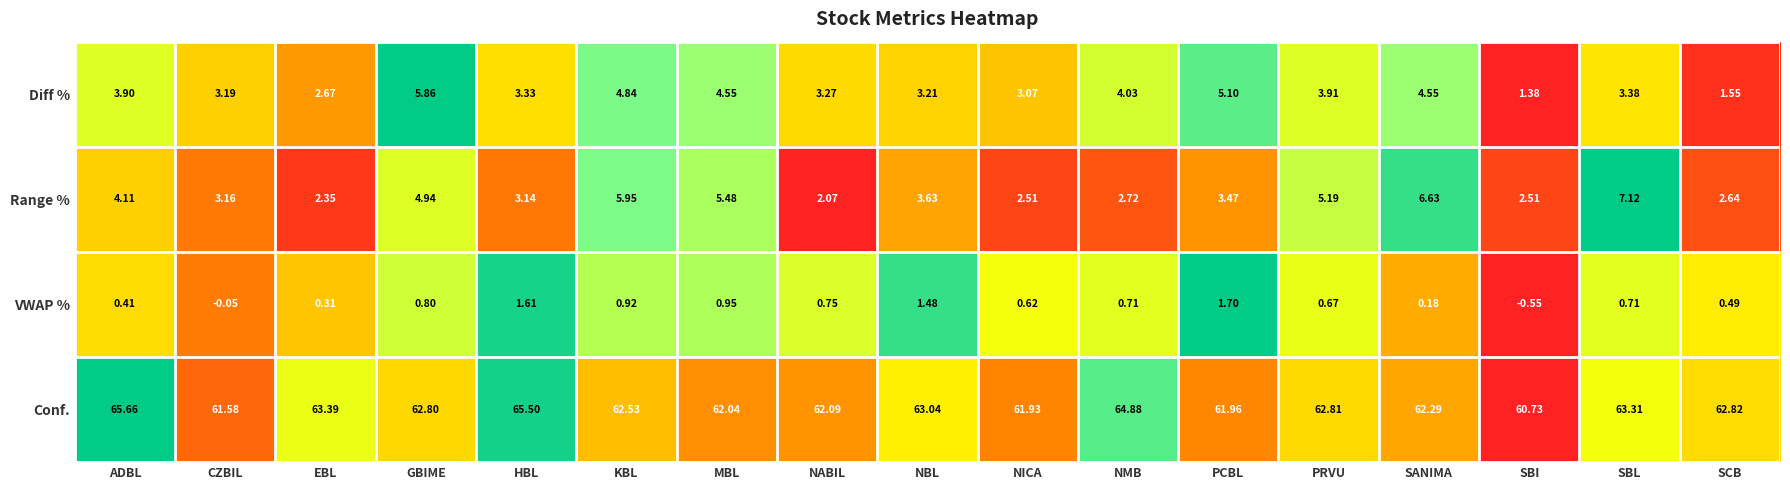

At which category is the sum across all series the highest?

SBL